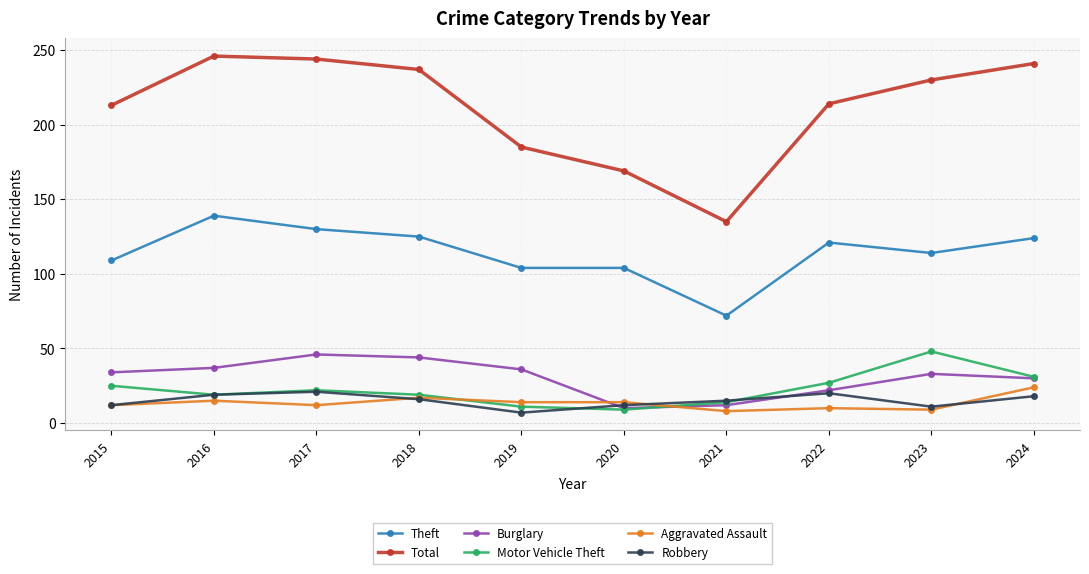

Between which two adjacent categories do Burglary and Aggravated Assault first intersect?

2019 and 2020